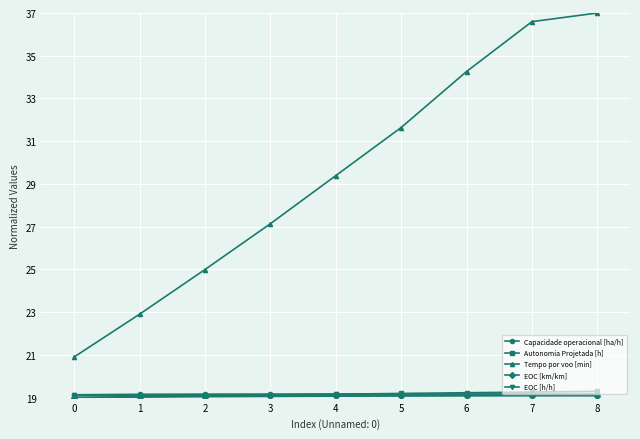

True or false: Tempo por voo [min] and Autonomia Projetada [h] cross at least once.

False